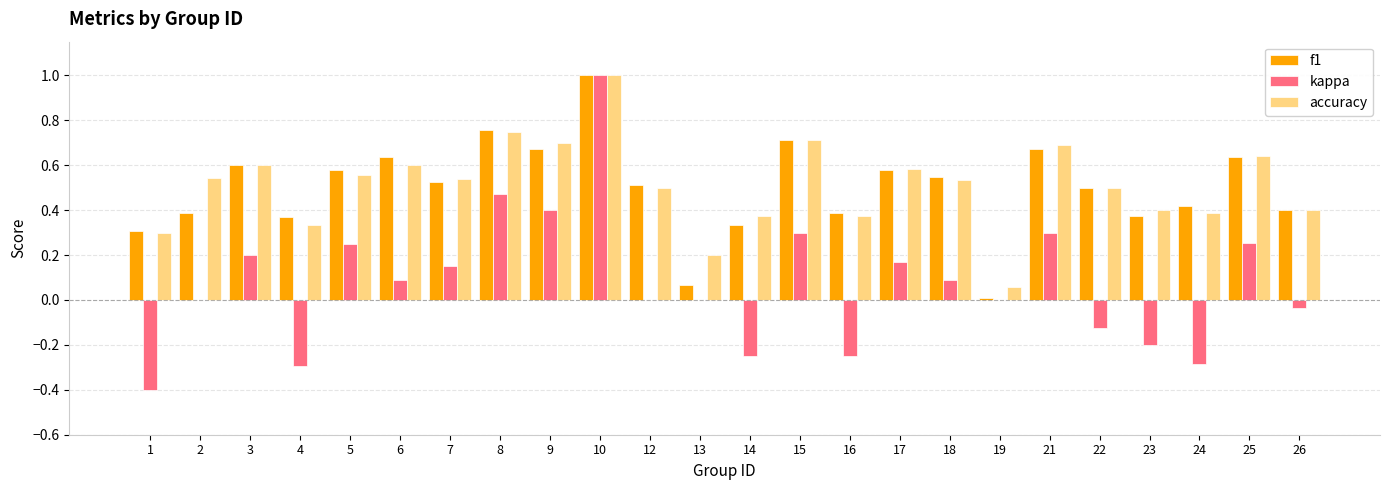

What is the sum of all f1 values?

12.0